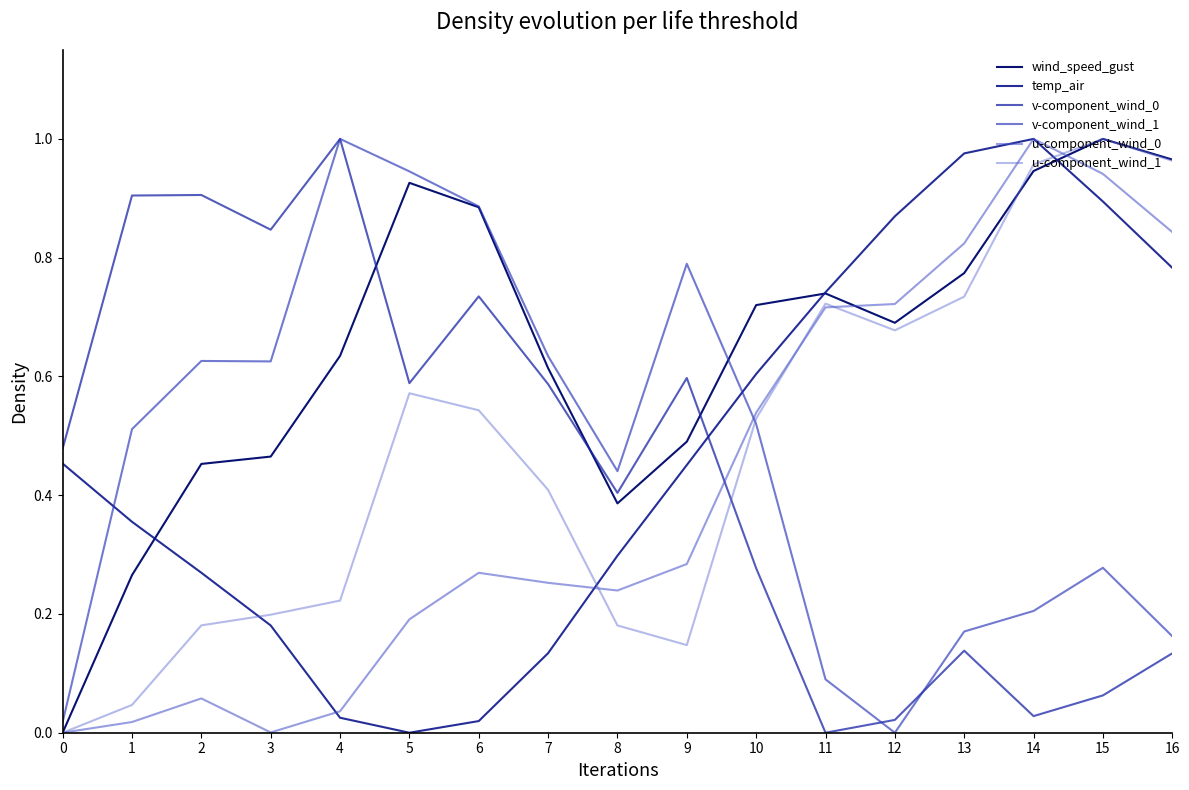

Where is the first local minimum for wind_speed_gust?

8